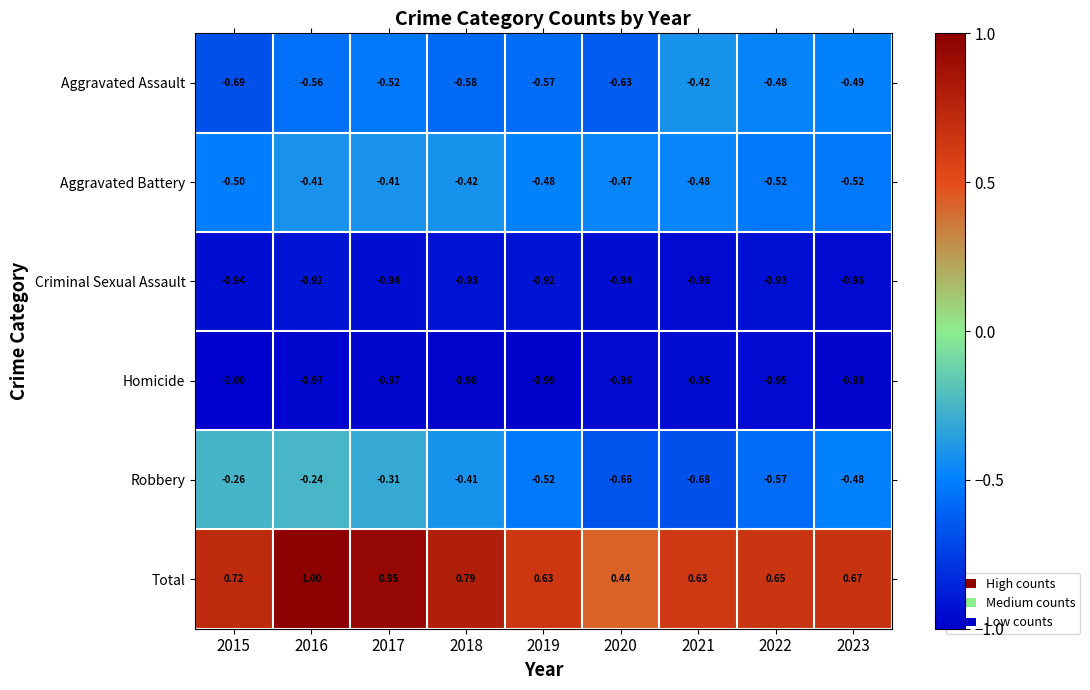

List the series in order of their peak value, lowest first.

Homicide, Criminal Sexual Assault, Aggravated Assault, Aggravated Battery, Robbery, Total